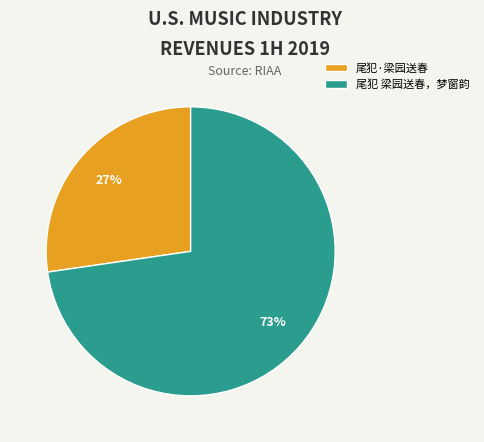

Which slice is the largest?

尾犯 梁园送春，梦窗韵